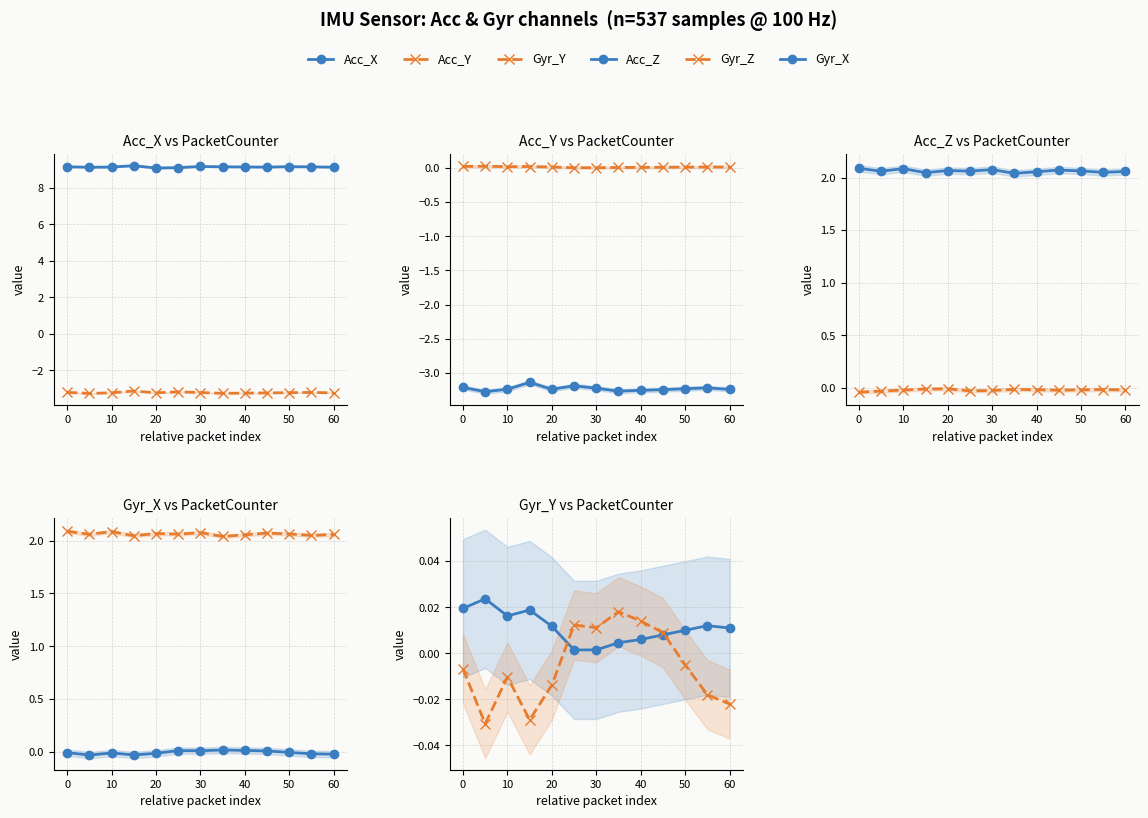

The Acc_Y series shows -5.5 at 0. True or false?

False